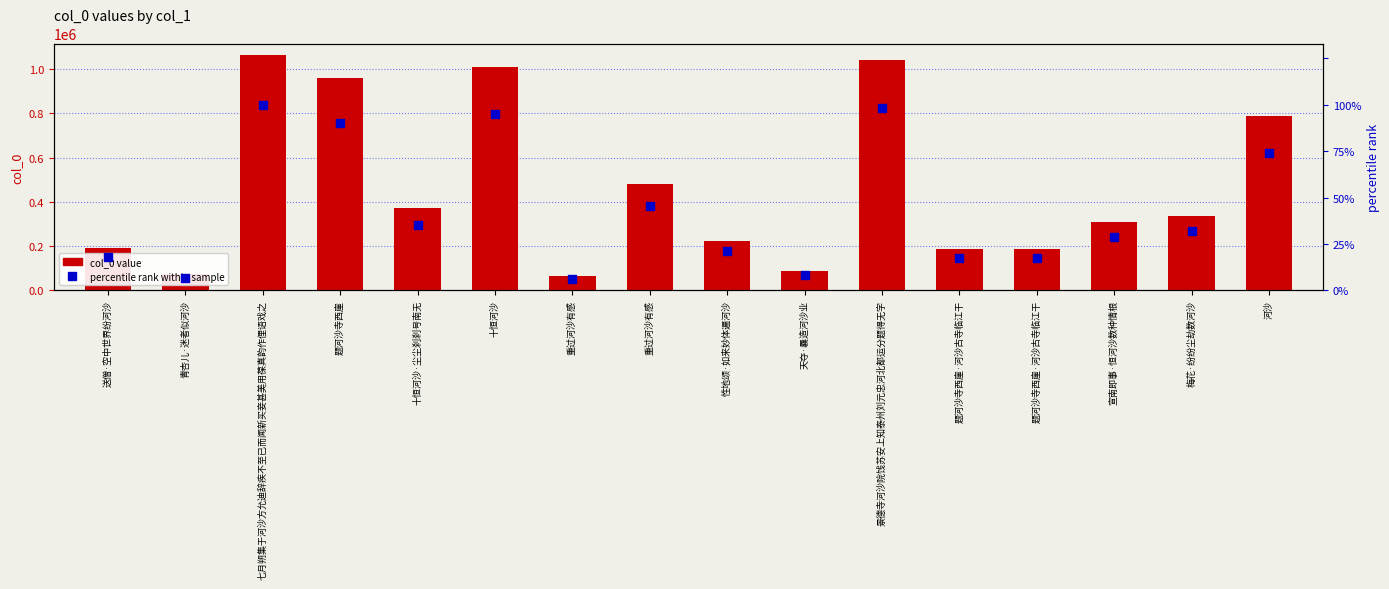

Which series has the largest total across all categories?

col_0 value